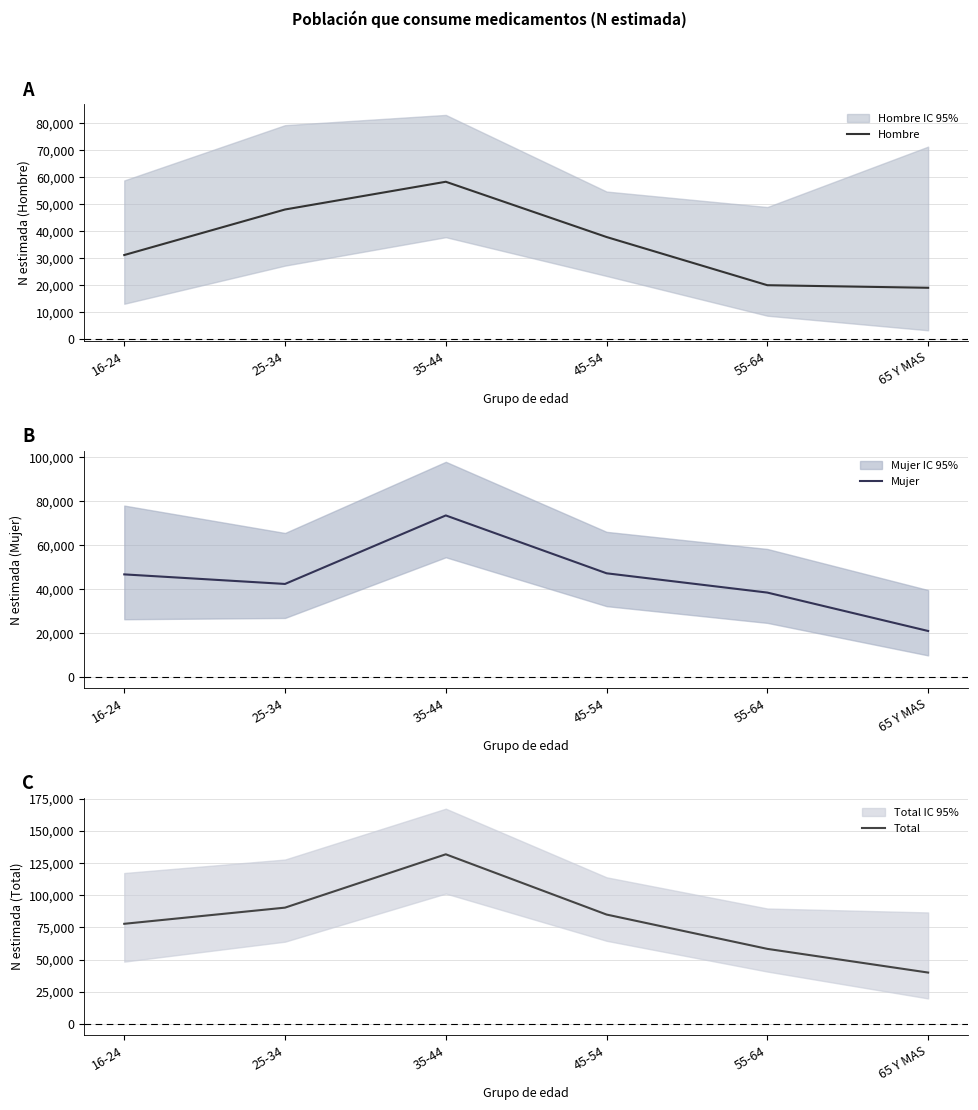

What is the label of the 4th point from the left?

45-54